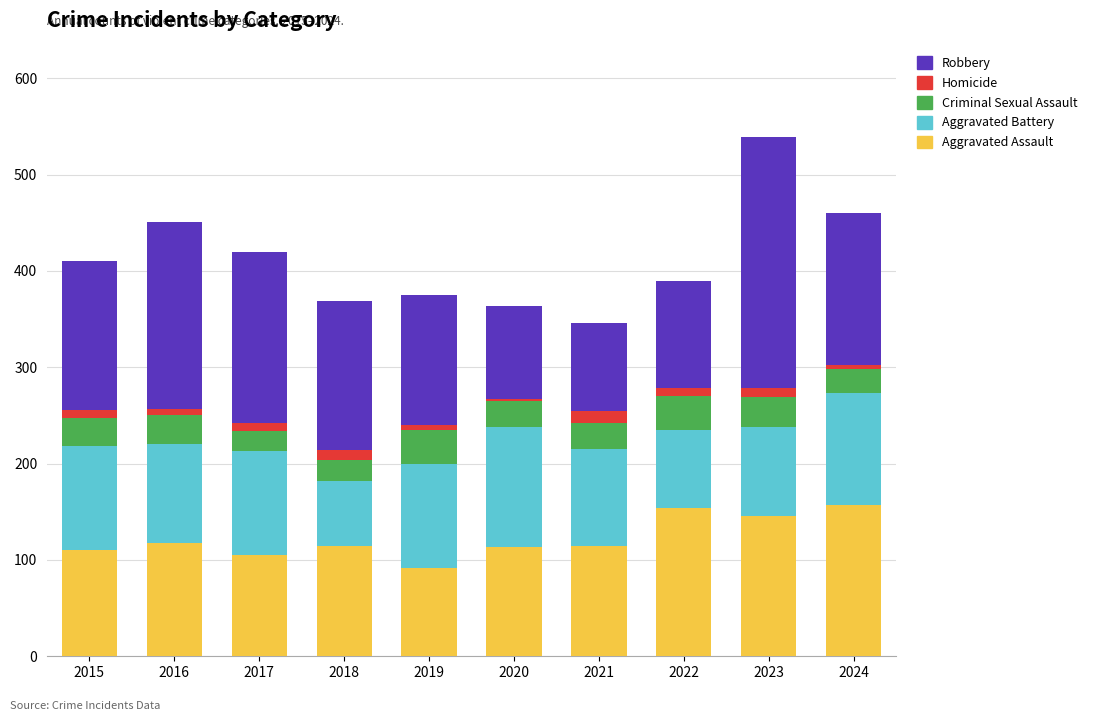

At which label does Aggravated Assault reach its minimum?

2019